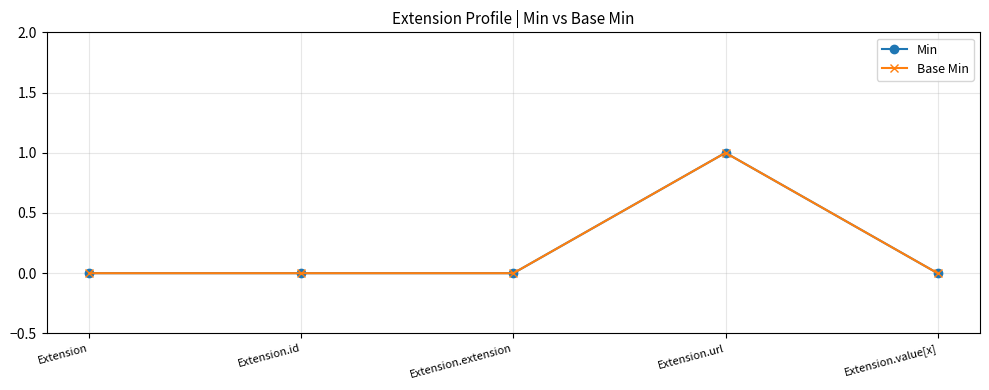

At Extension, list the series in order from largest to smallest.

Min, Base Min